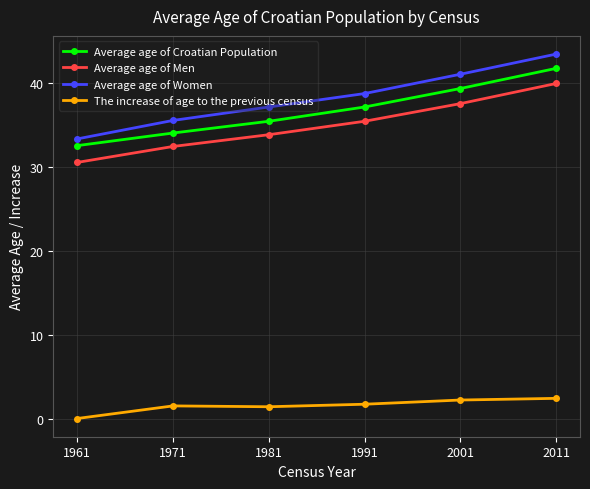

Between 1961 and 1971, which series saw the biggest shift?

Average age of Women